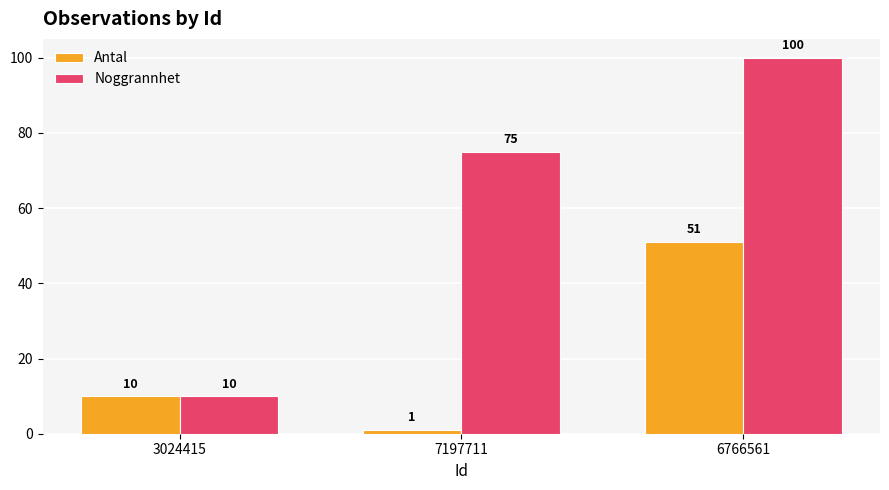

Is it true that Antal equals 1 at 7197711?

True